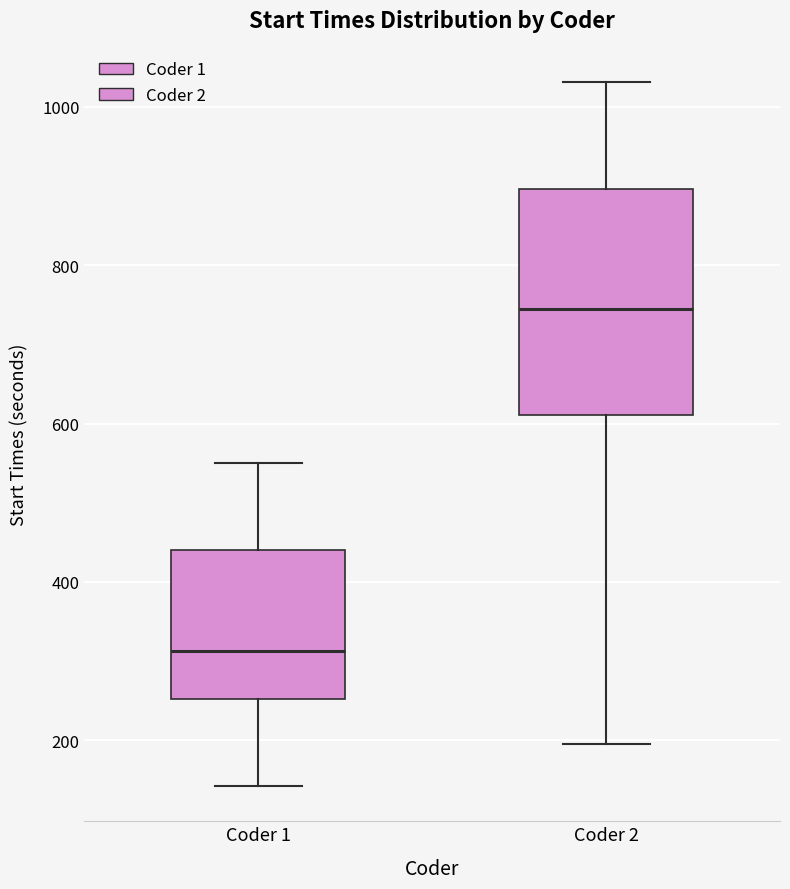

Where is the lower edge of the box for Coder 2 on the y-axis? The values are not printed on the chart, so give them approximately, as read against the axis.

620